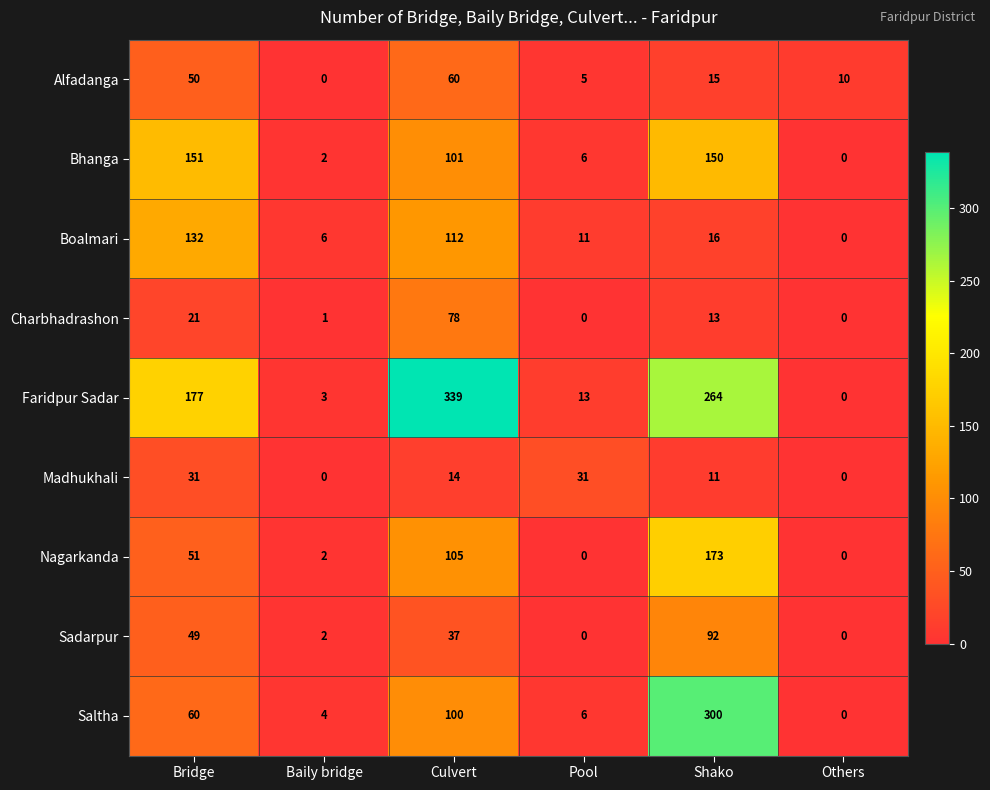

Where is Saltha nearest to the value 150?

Culvert